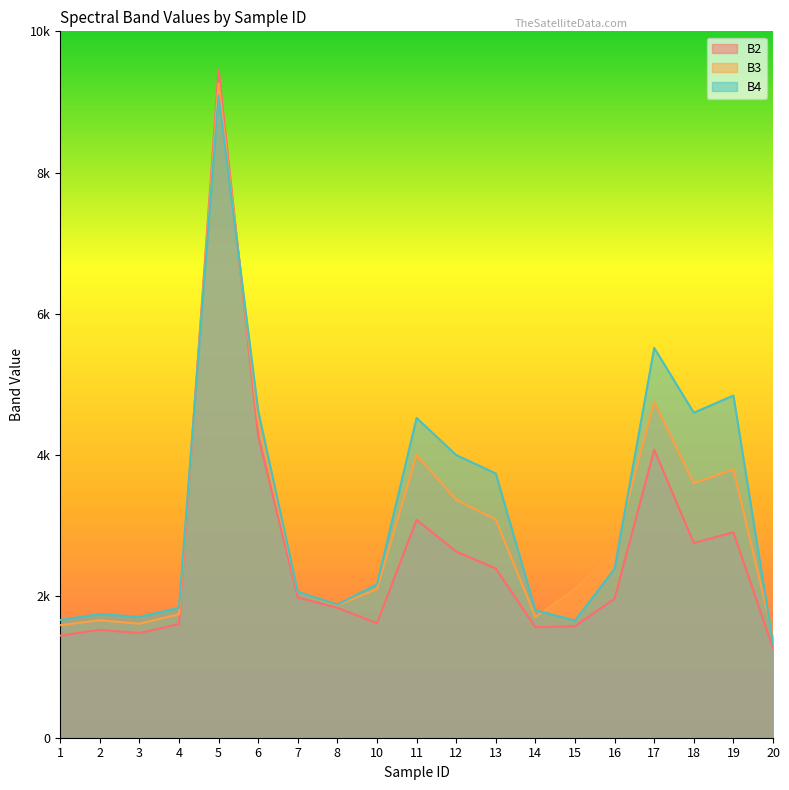

Which has a higher value, 4 or 11?

11